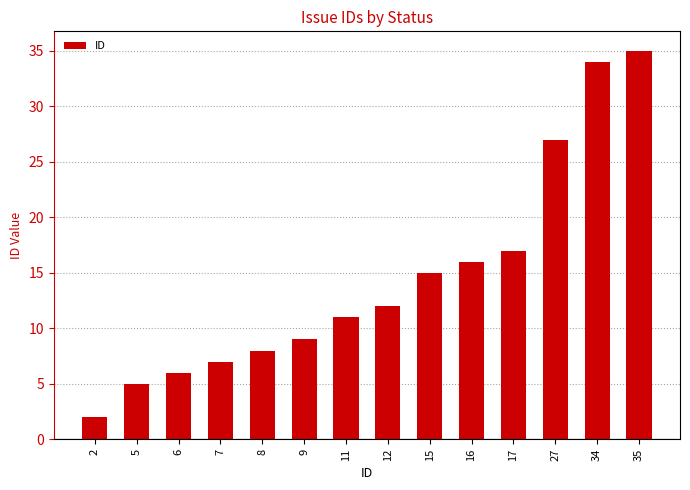

What is the ratio of the value at 35 to the value at 15?

2.3